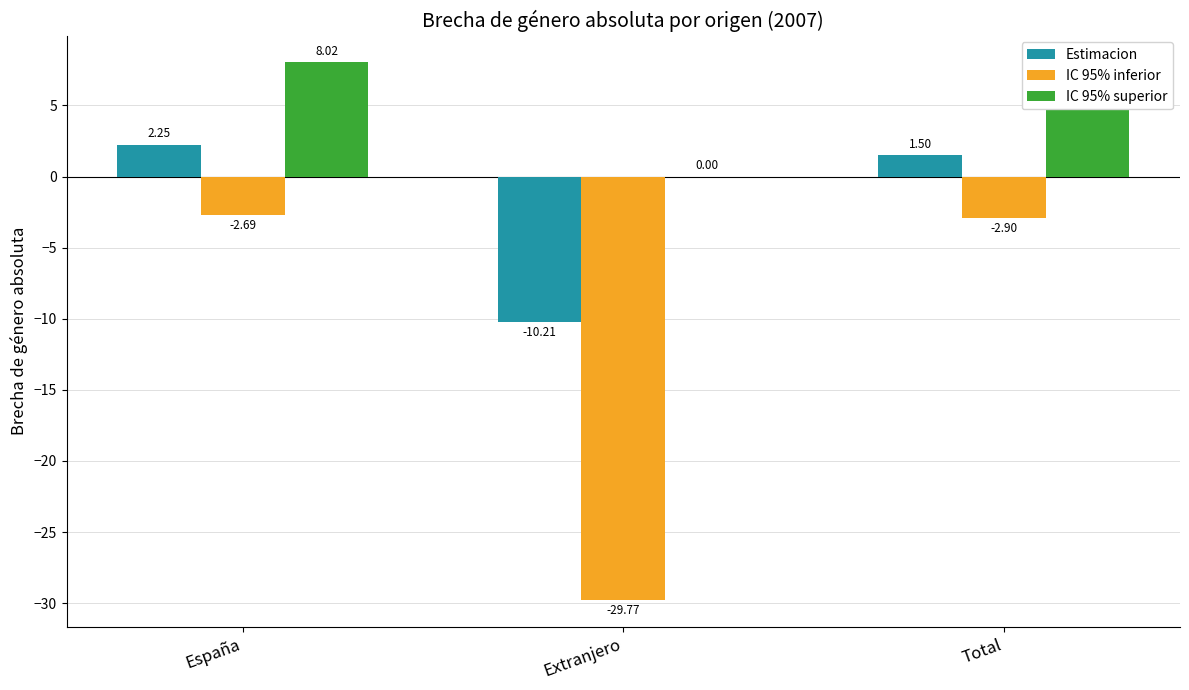

How many groups of bars are there?

3